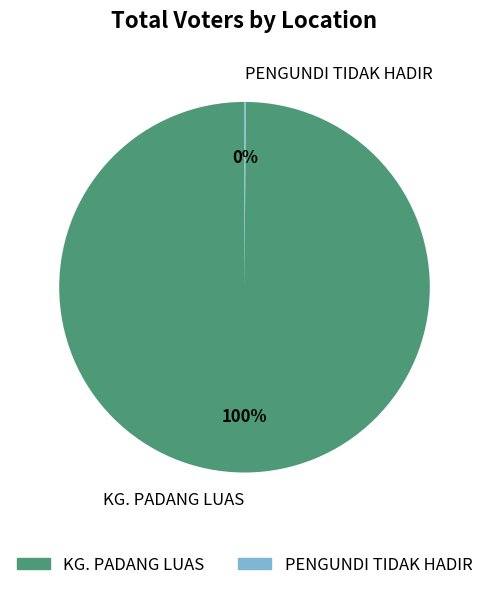

Which slice is the largest?

KG. PADANG LUAS